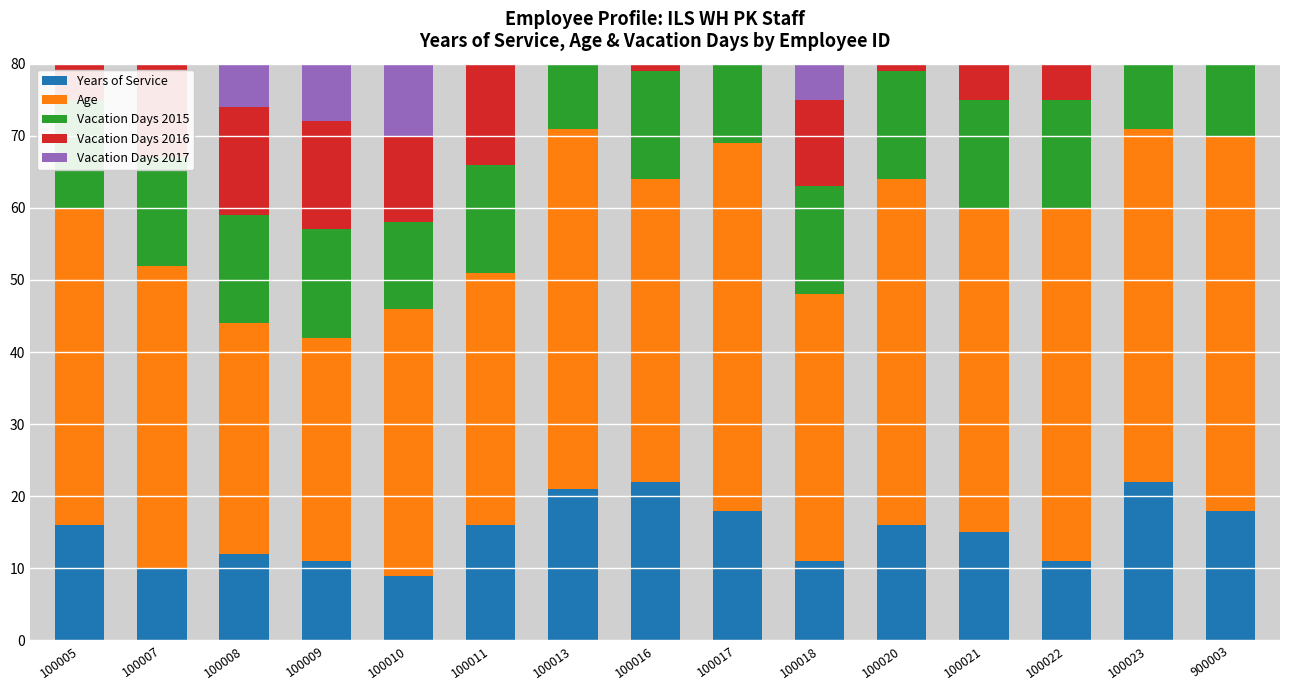

Which series has the widest spread of values?

Age